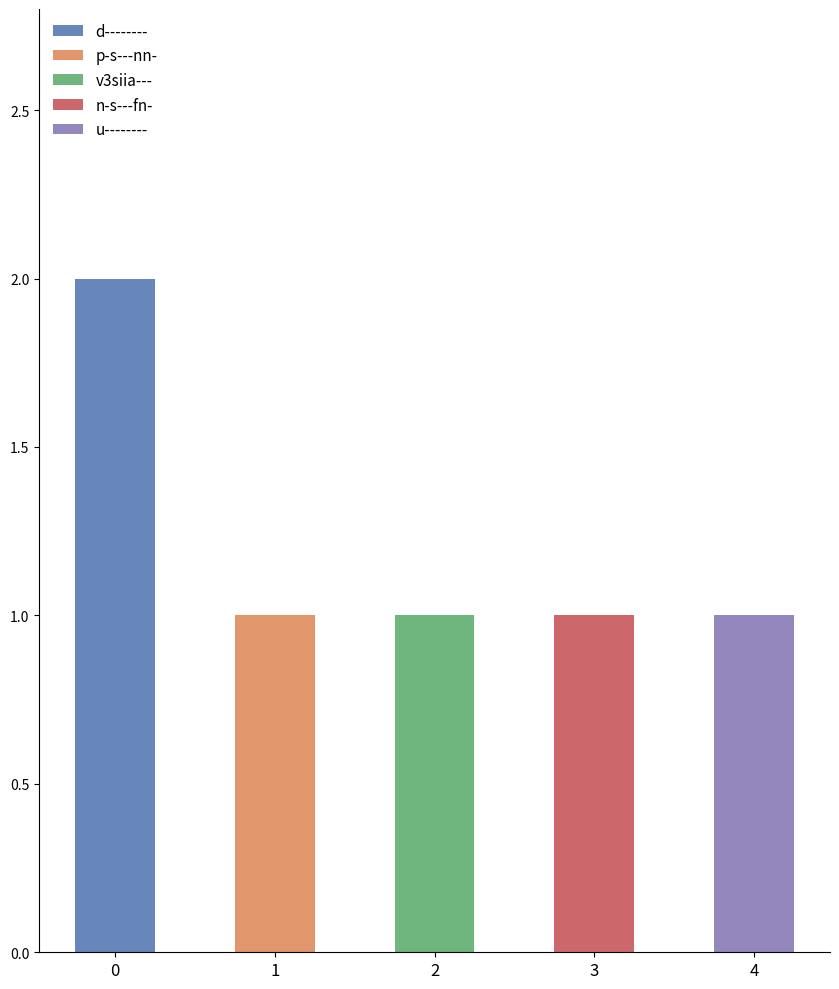

How many values exceed 1?

1